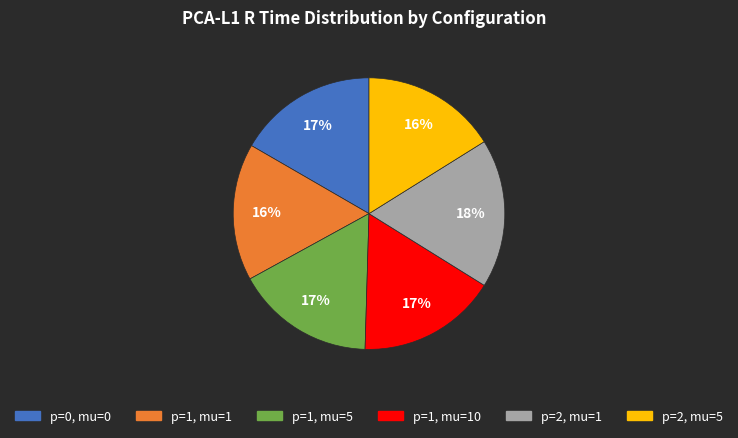

To the nearest percent, what is the difference between the largest and smallest slice percentages?

2%